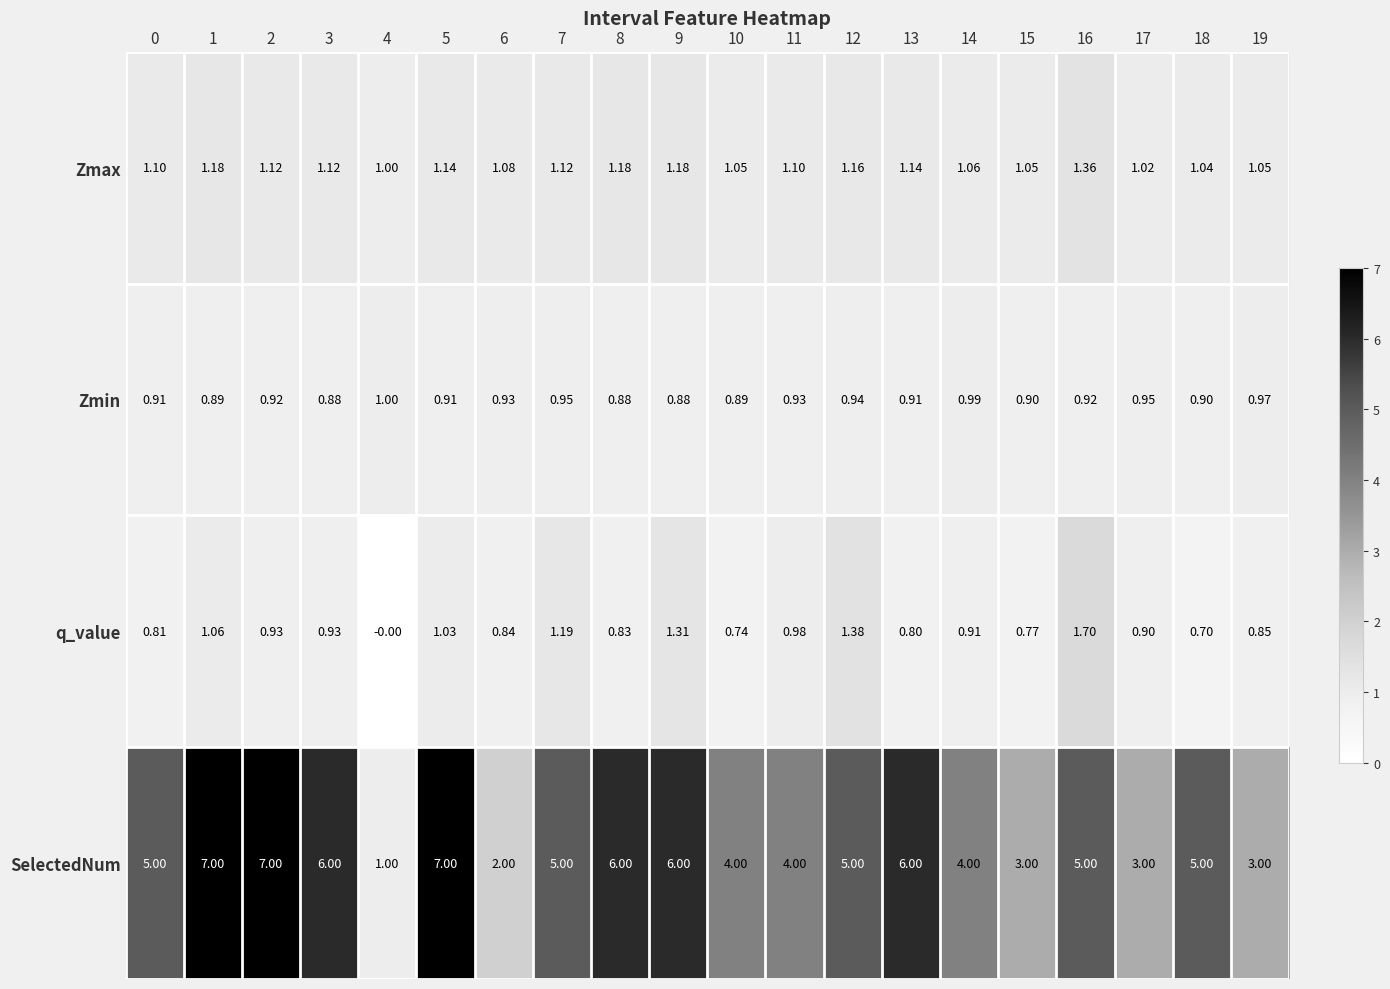

Is the value of SelectedNum at 8 greater than the value of q_value at 7?

Yes